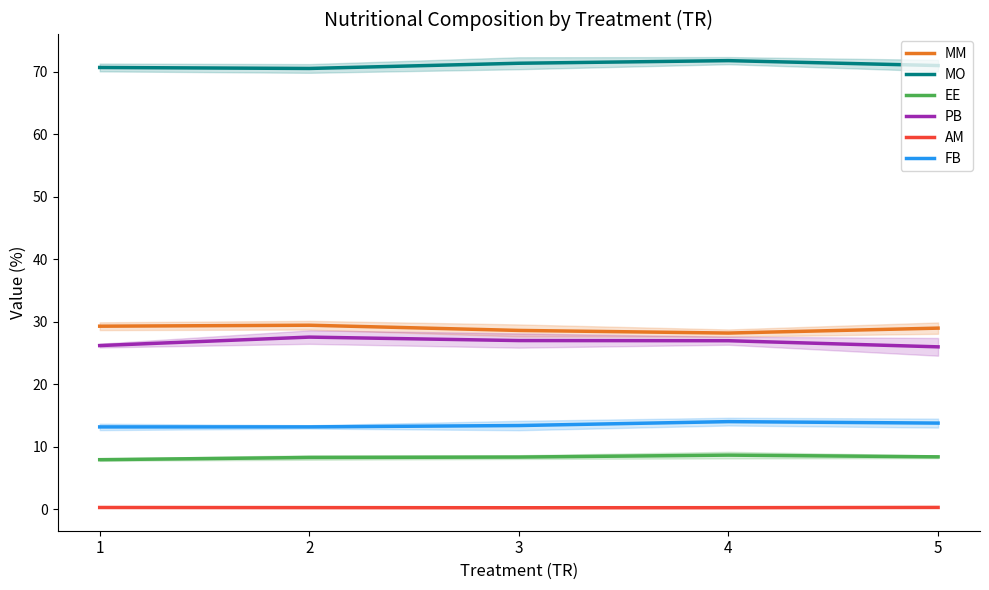

True or false: AM and MO cross at least once.

False